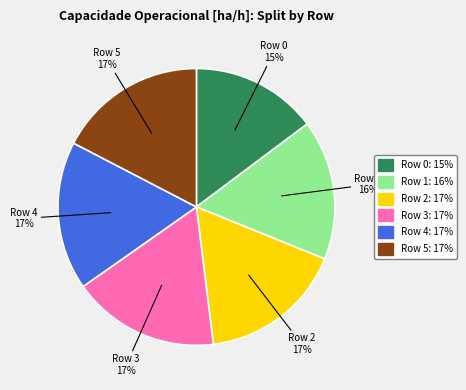

Does any single category account for the majority?

No